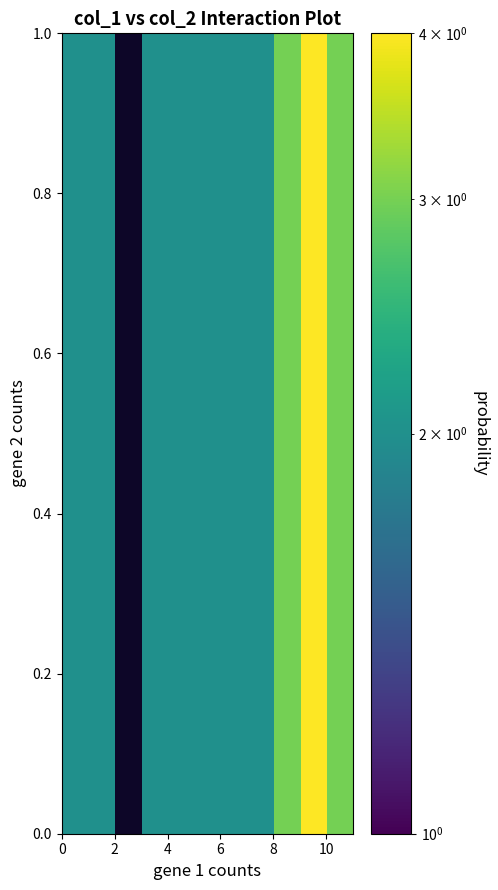

What is the greatest value displayed?

4